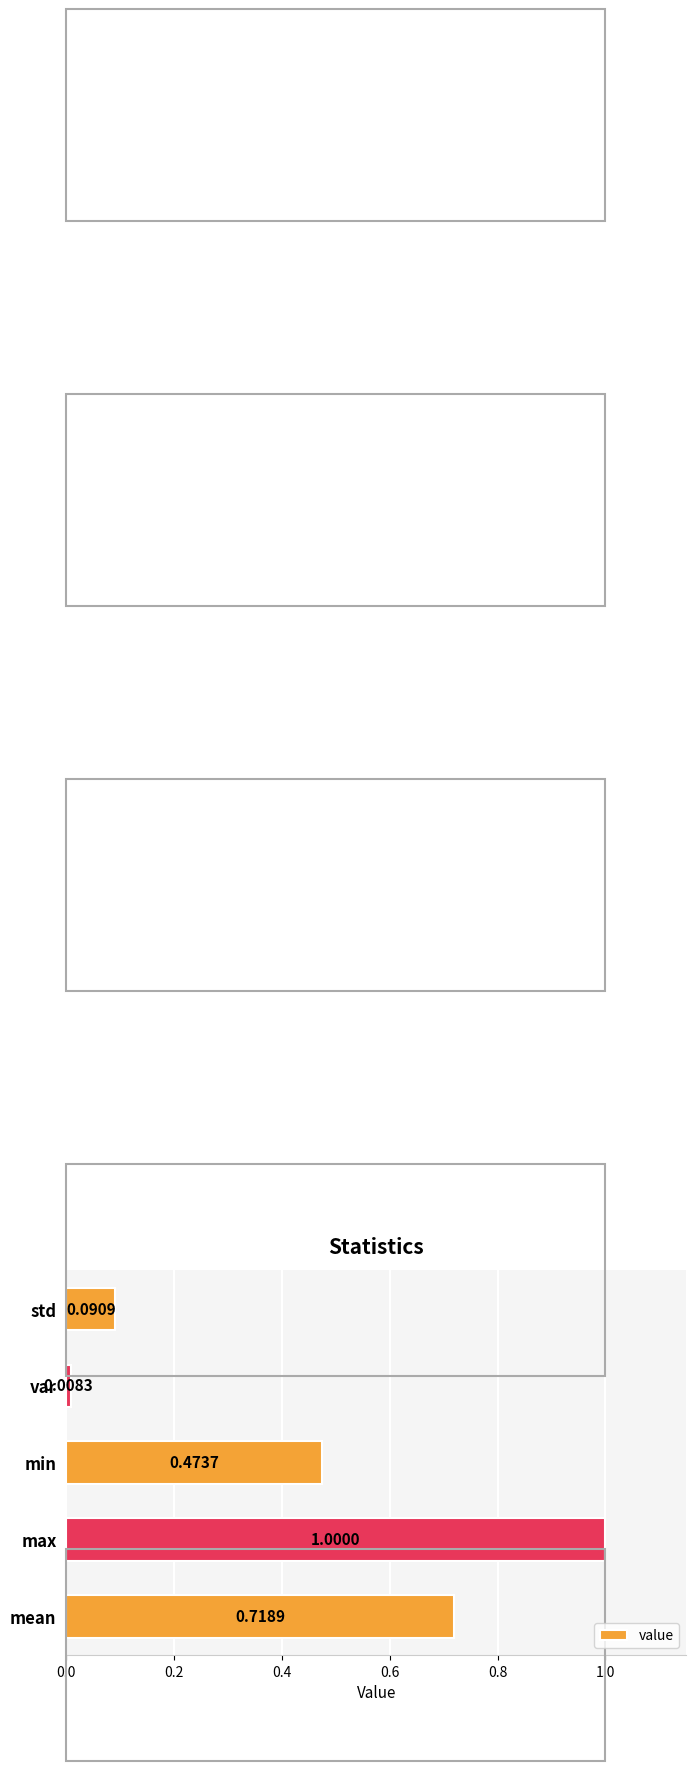

What is the difference between the maximum and minimum values?

1.0